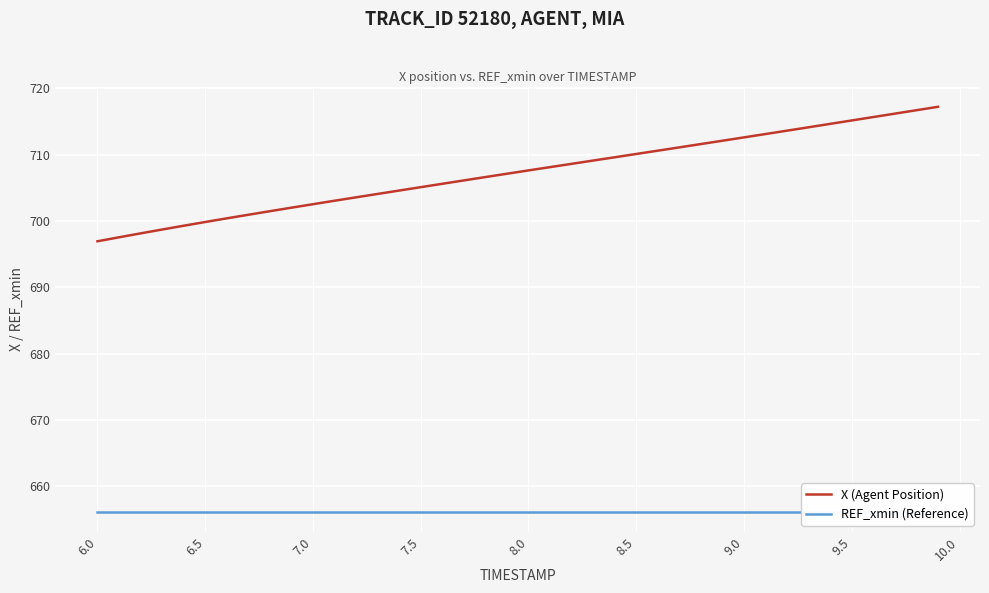

True or false: X (Agent Position) has more than 2 points higher than both neighbors.

False